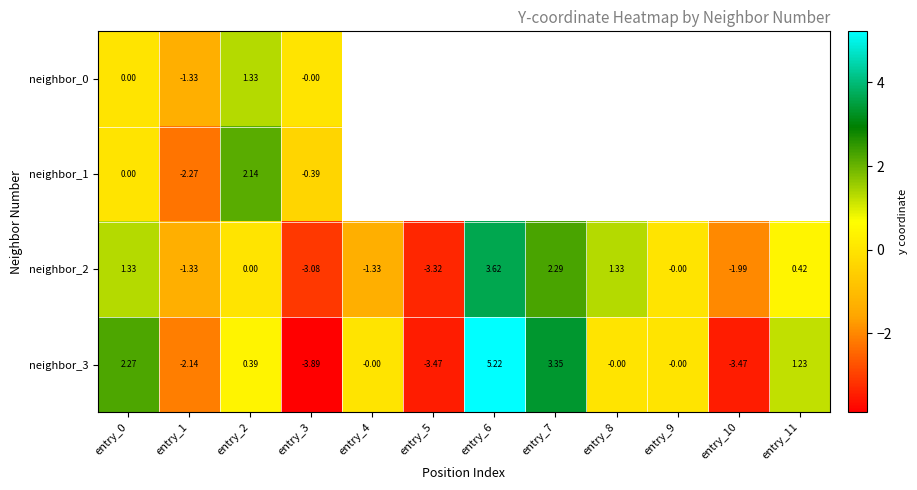

Is the value of neighbor_2 at entry_7 greater than the value of neighbor_1 at entry_3?

Yes